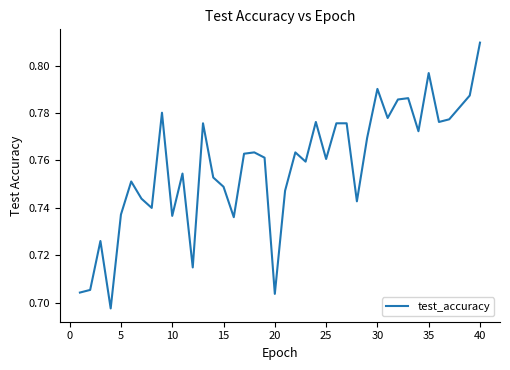

True or false: the data has more than 0 interior local peaks.

True